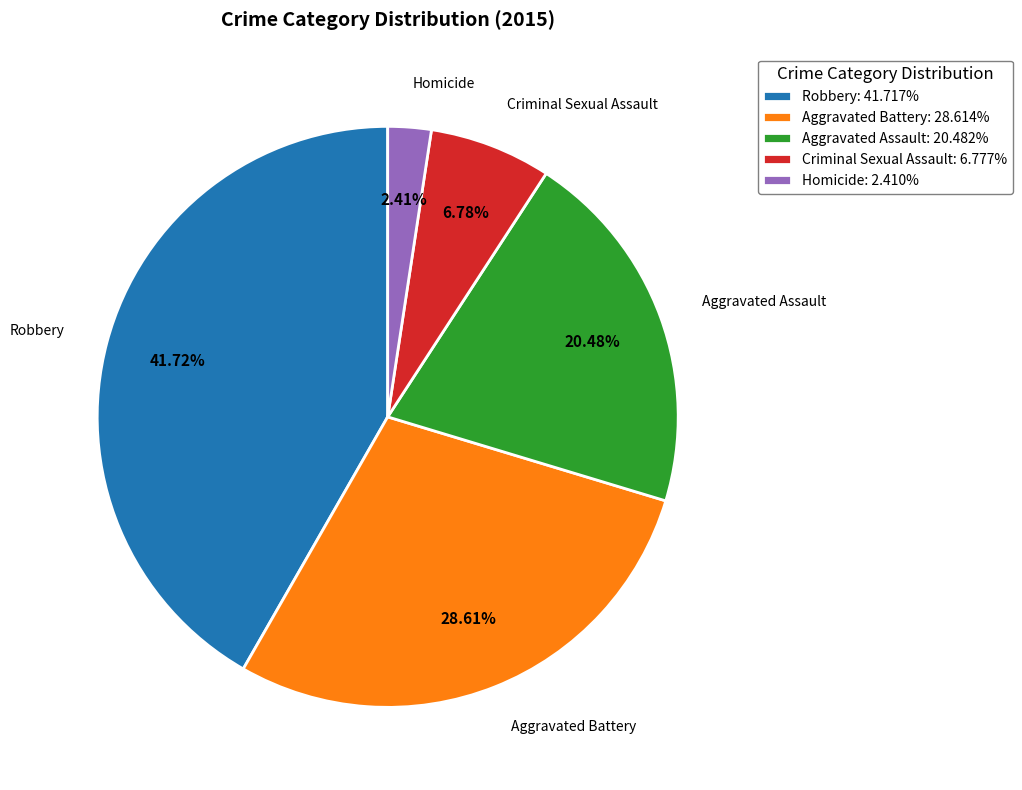

To the nearest percent, what portion does Homicide represent?

2%